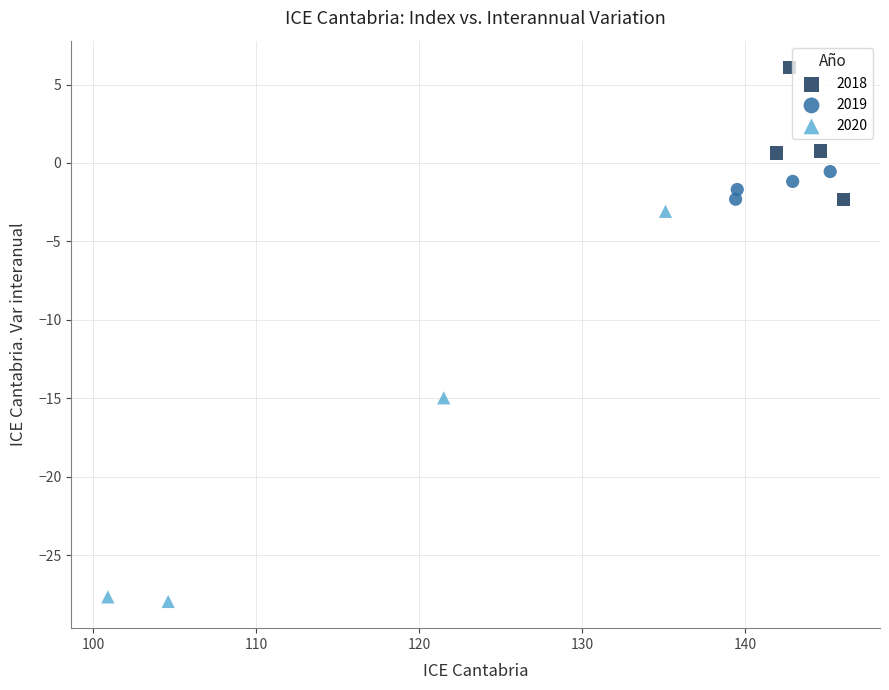

Which series reaches the minimum Y coordinate?

2020